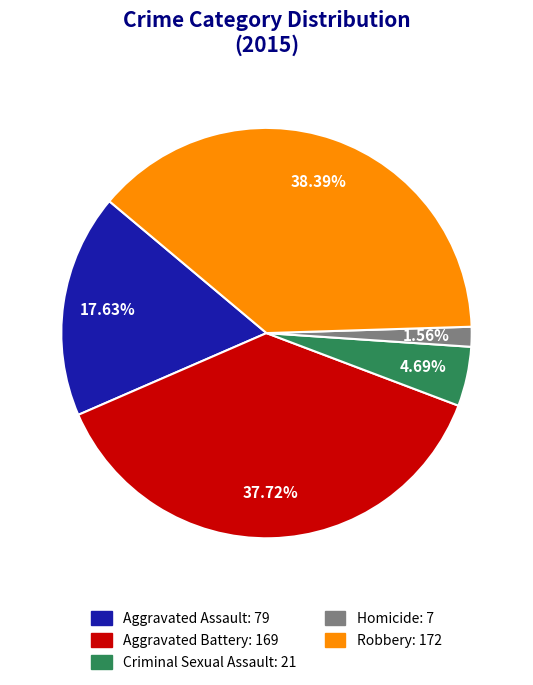

What percentage is the Aggravated Assault slice, to the nearest percent?

18%